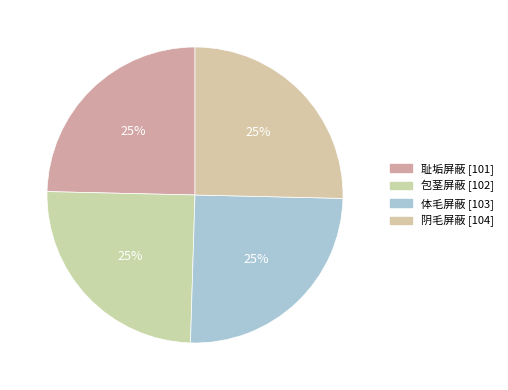

To the nearest percent, what percentage of the pie is 阴毛屏蔽?

25%